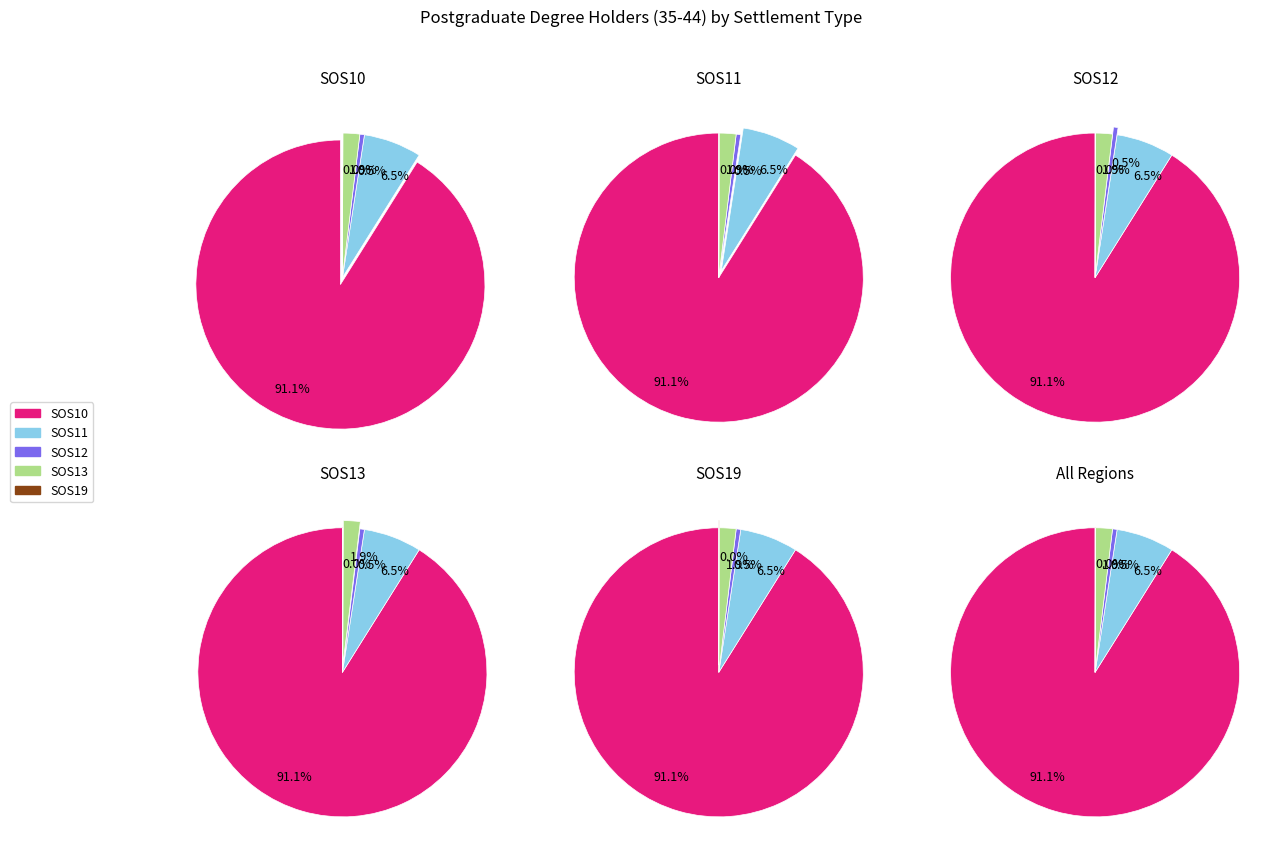

Rank the categories by value from highest to lowest.

SOS10, SOS11, SOS13, SOS12, SOS19